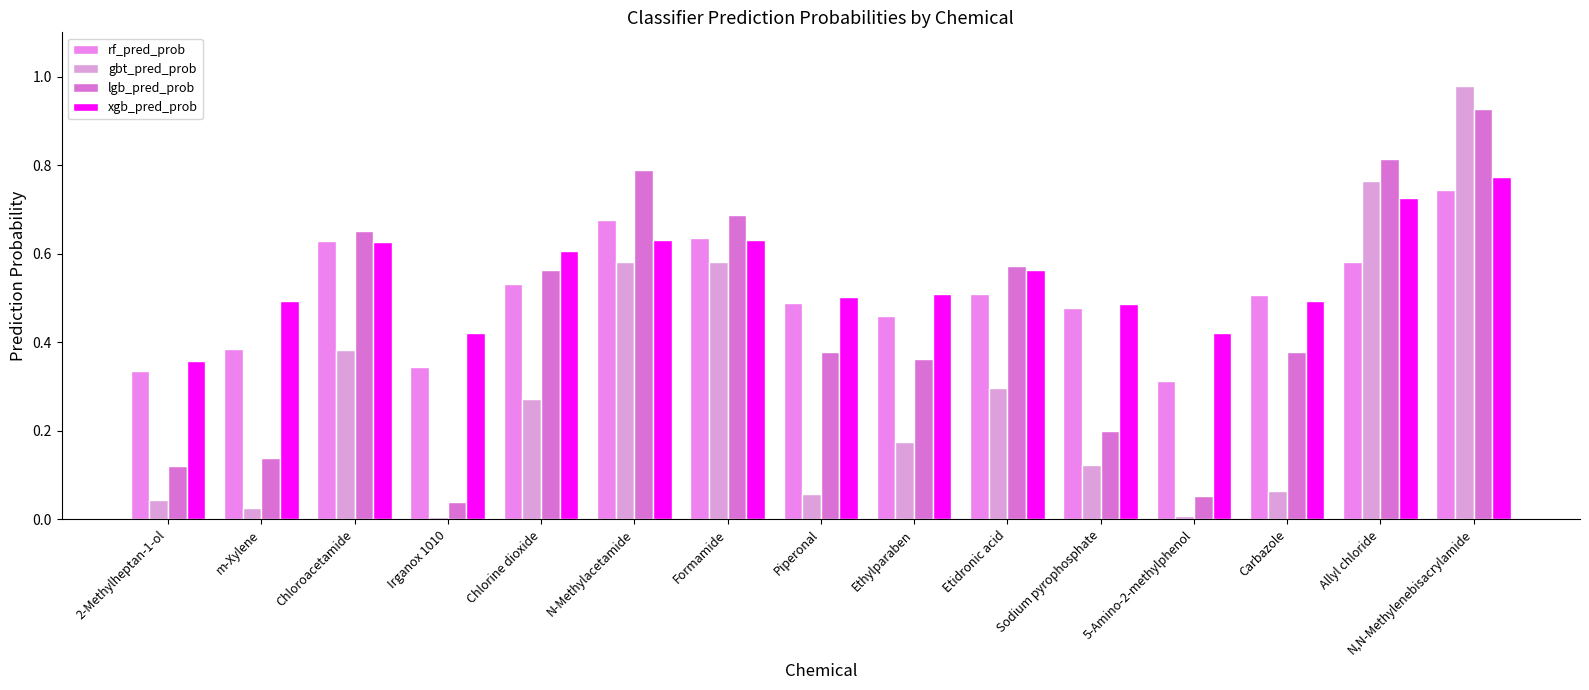

Rank the series at Irganox 1010 from lowest to highest value.

gbt_pred_prob, lgb_pred_prob, rf_pred_prob, xgb_pred_prob